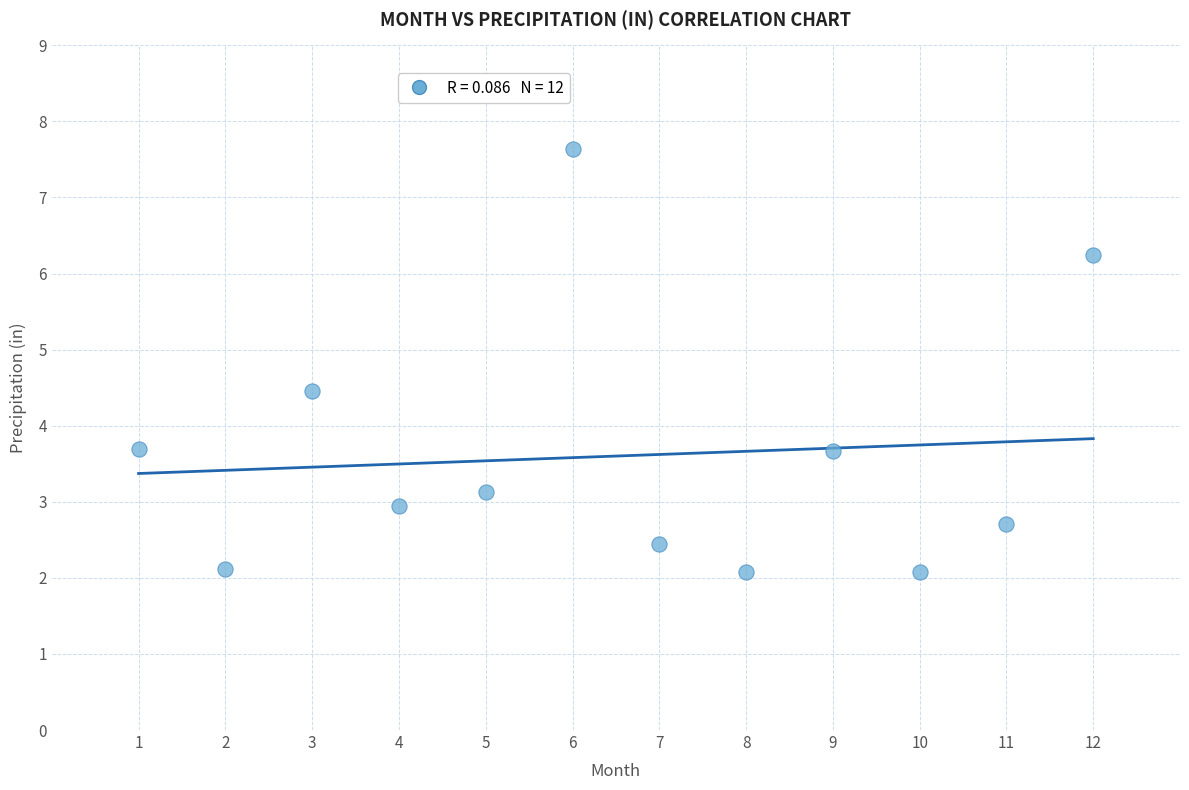

What is the range of Y values (max minus min)?

5.6